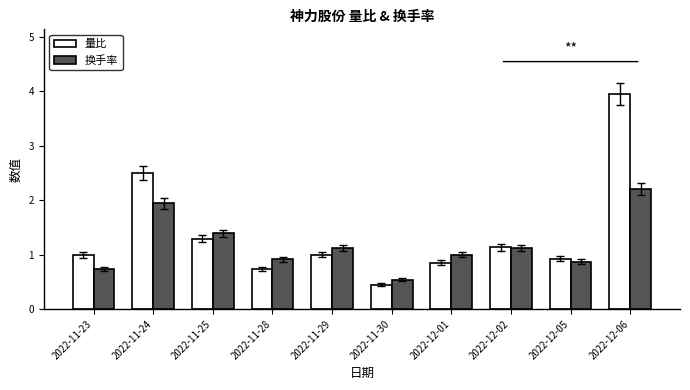

Count the number of categories in the chart.

10